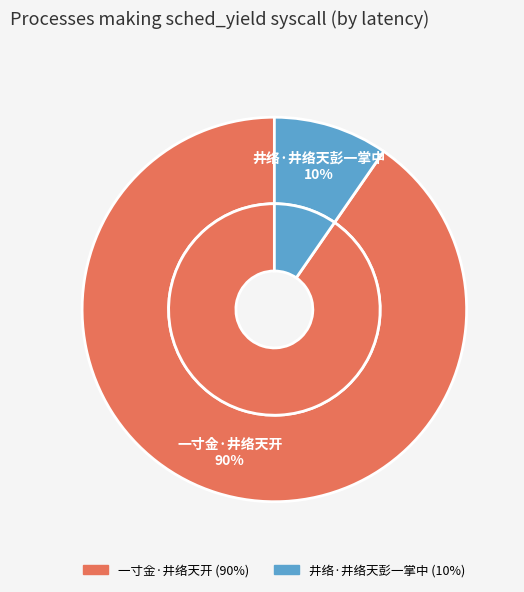

What percentage is the 一寸金·井络天开 slice, to the nearest percent?

90%